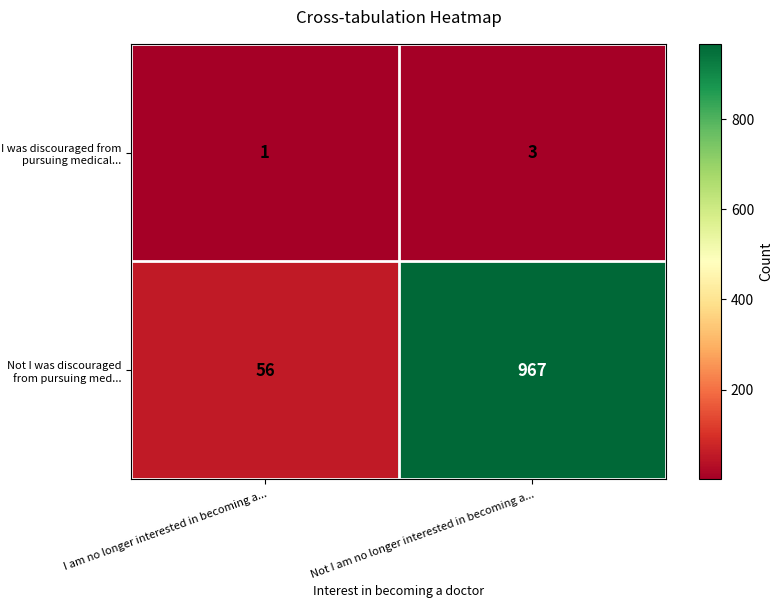

At how many categories does at least one series exceed 672?

1